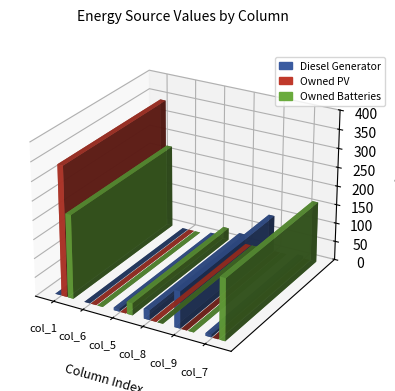

What is the average value of the Diesel Generator series?

23